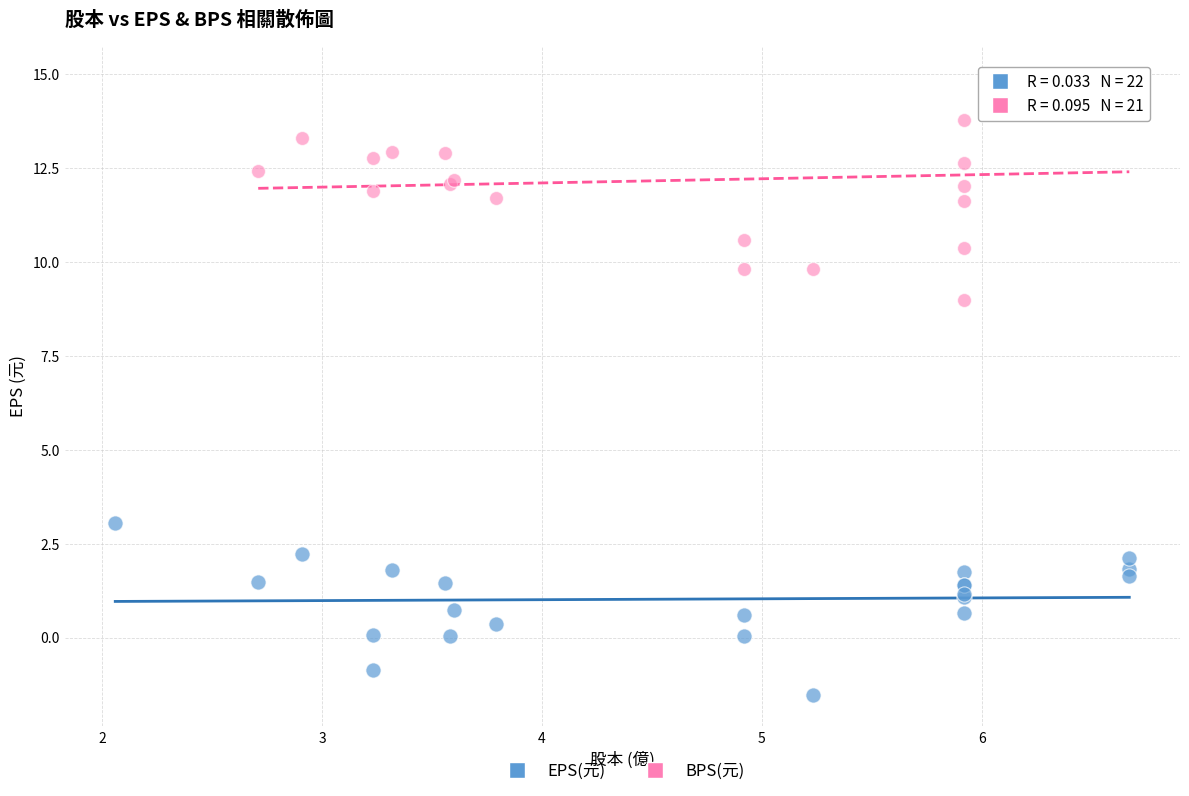

Which series has the widest spread of Y values?

BPS(元)